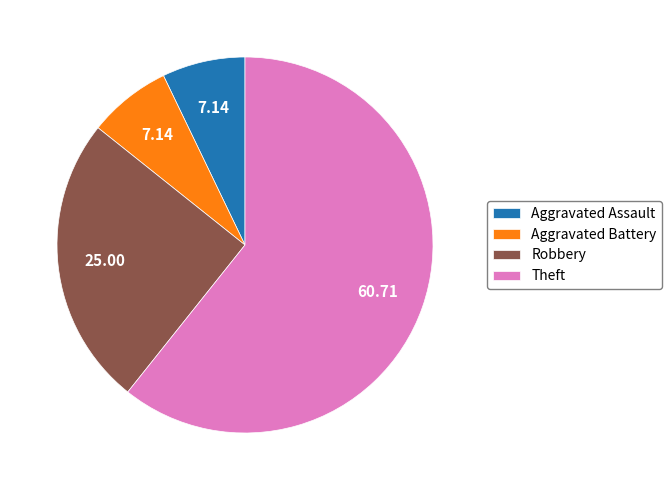

Combined, do Theft and Robbery account for over 50%?

Yes